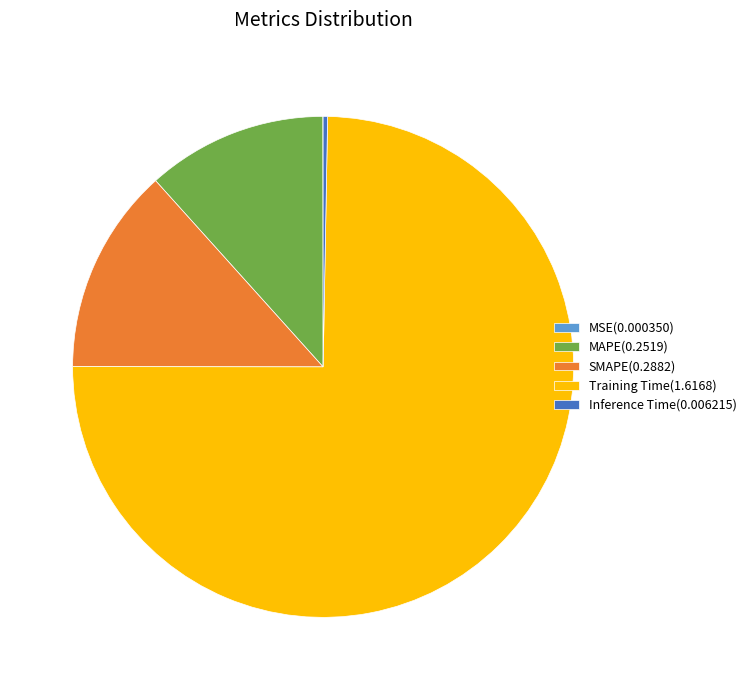

The SMAPE slice represents 1% of the pie. True or false?

False